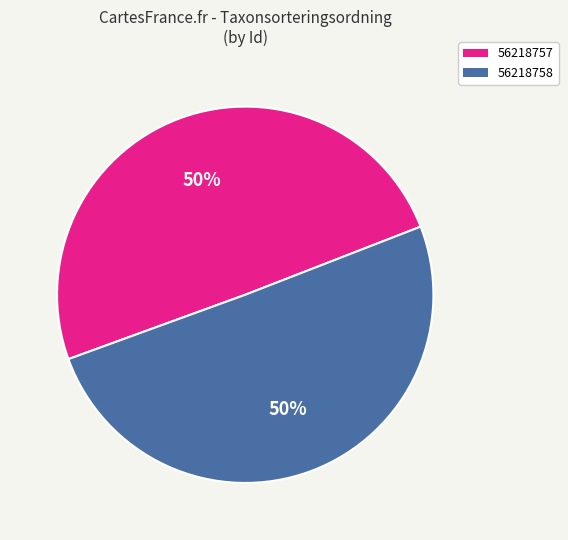

Count the number of slices in the pie.

2